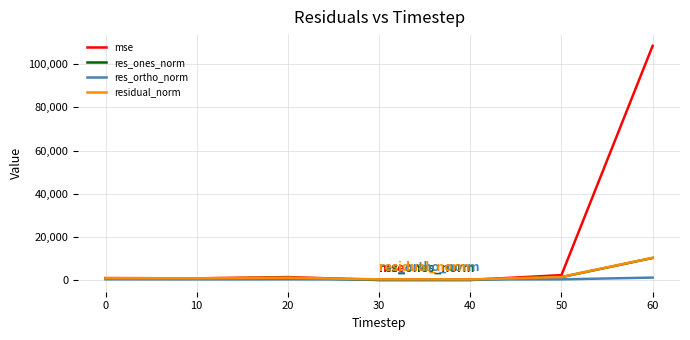

Count the number of categories in the chart.

7